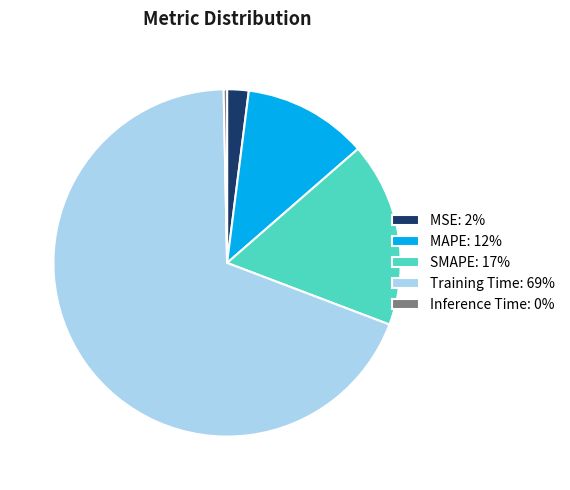

Which slice is the largest?

Training Time